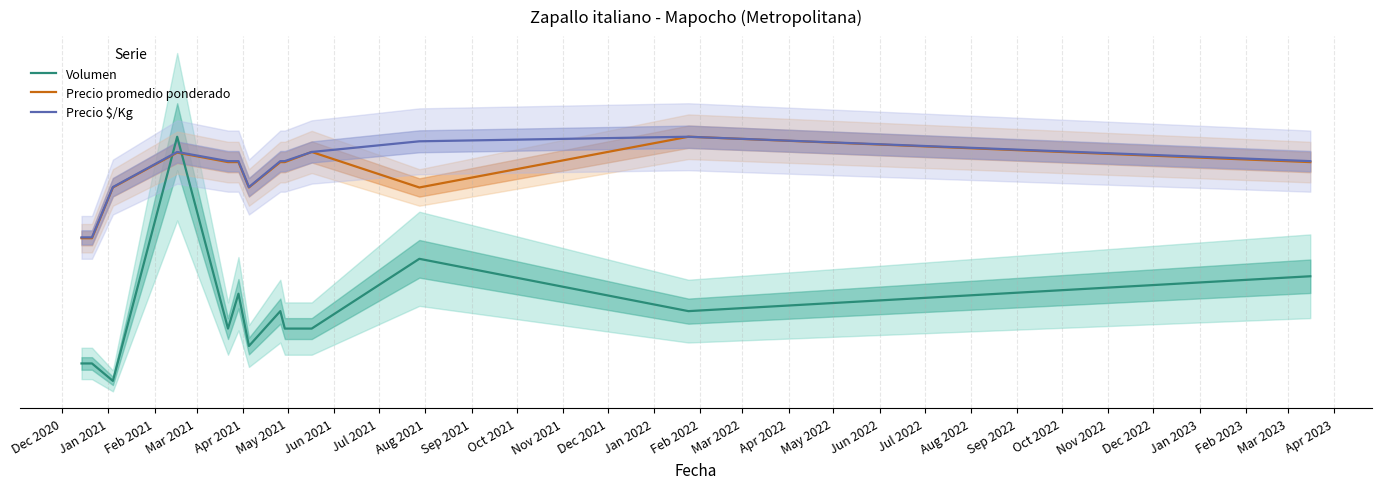

What value does the Precio promedio ponderado series have at Dec 2021?

181.8